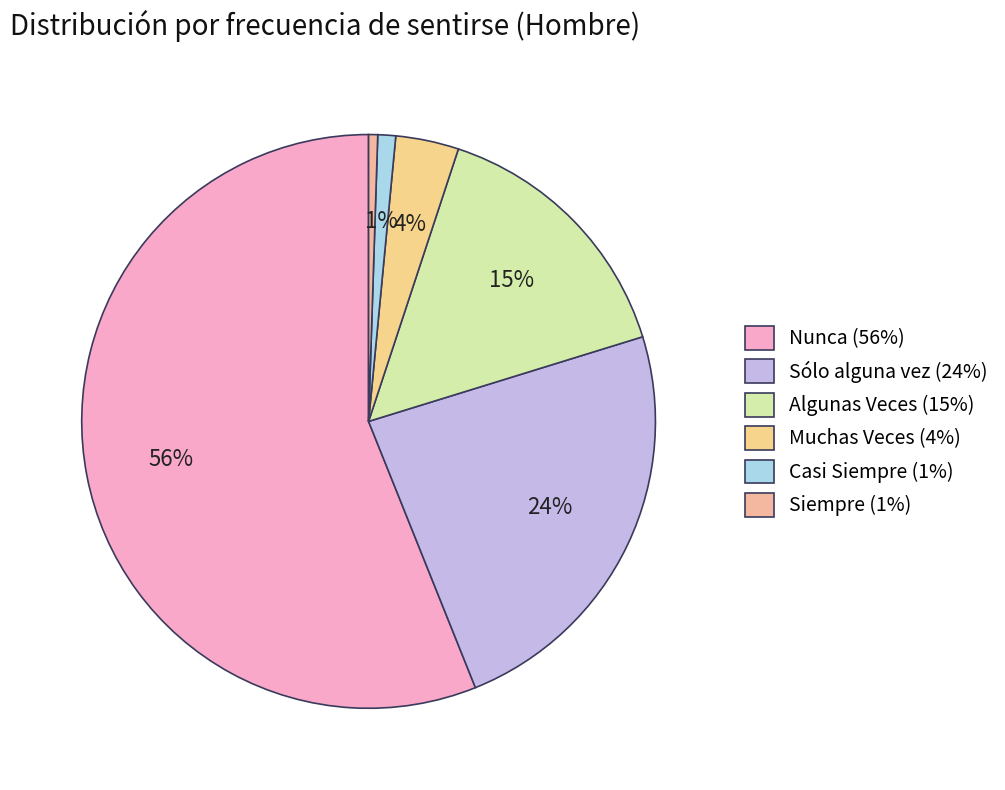

How many slices are in this pie chart?

6